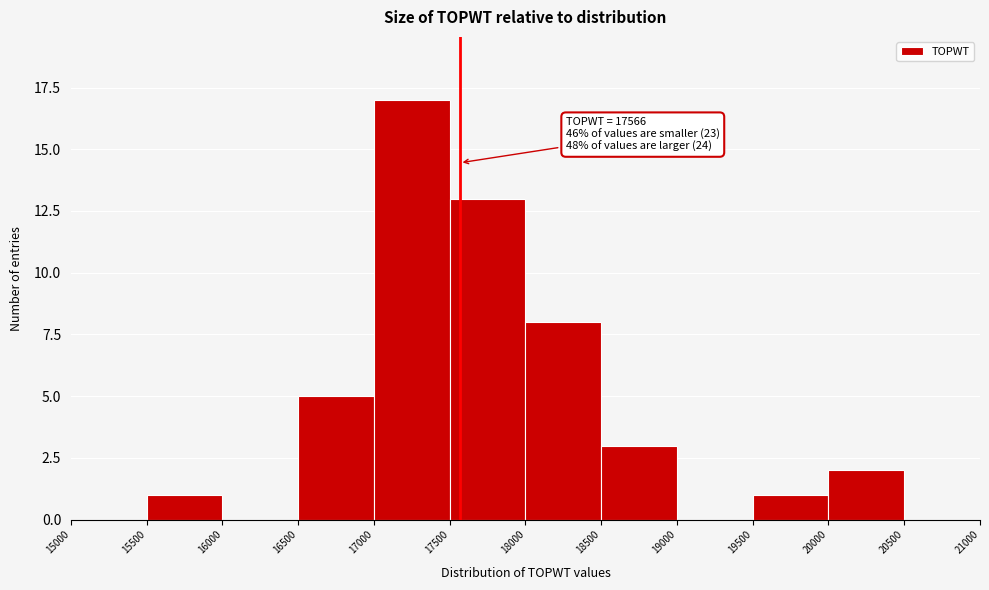

Over which range of the x-axis is the bar tallest?

17000 to 17500